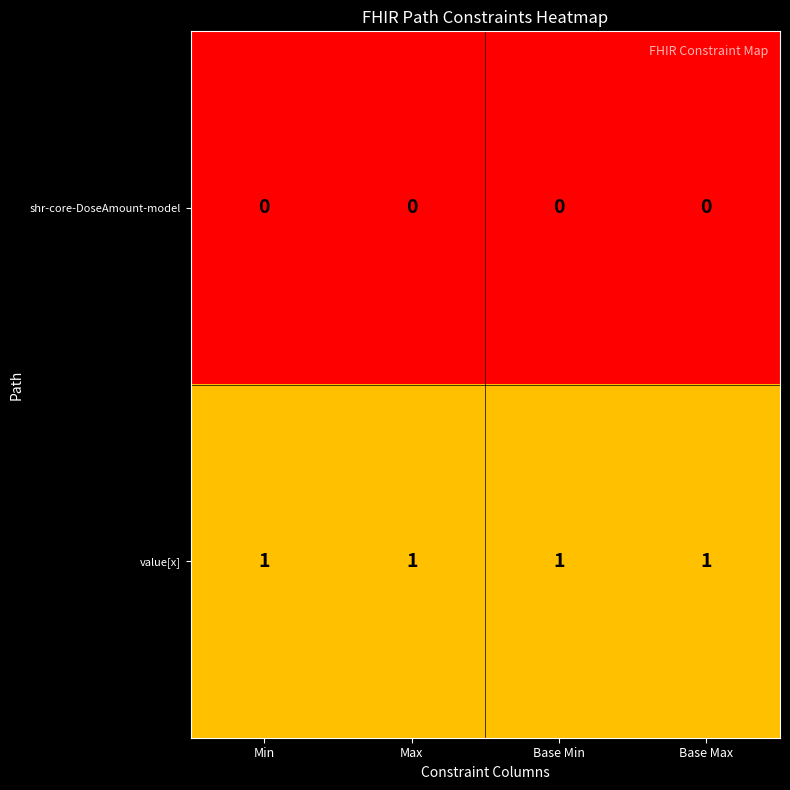

List the series in order of their overall mean, highest first.

value[x], shr-core-DoseAmount-model